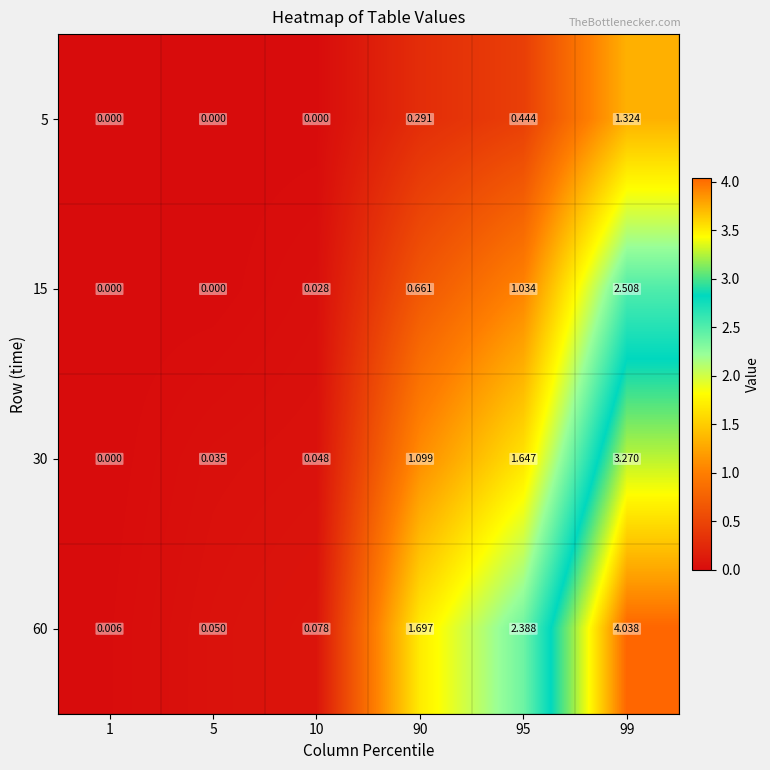

Rank the series by their average value, from highest to lowest.

60, 30, 15, 5